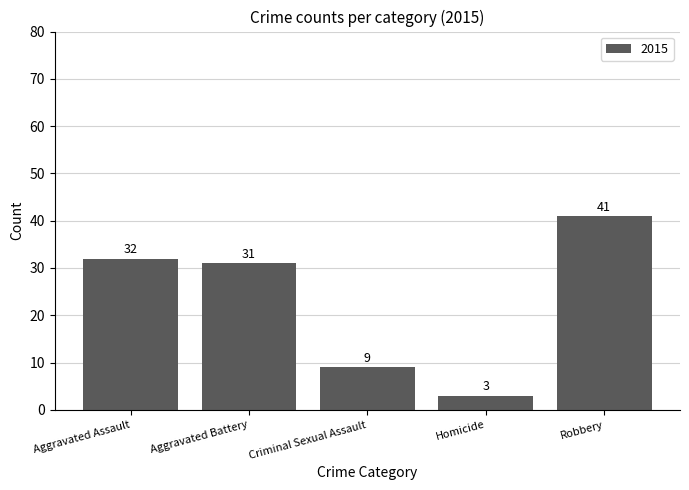

What is the average value?

23